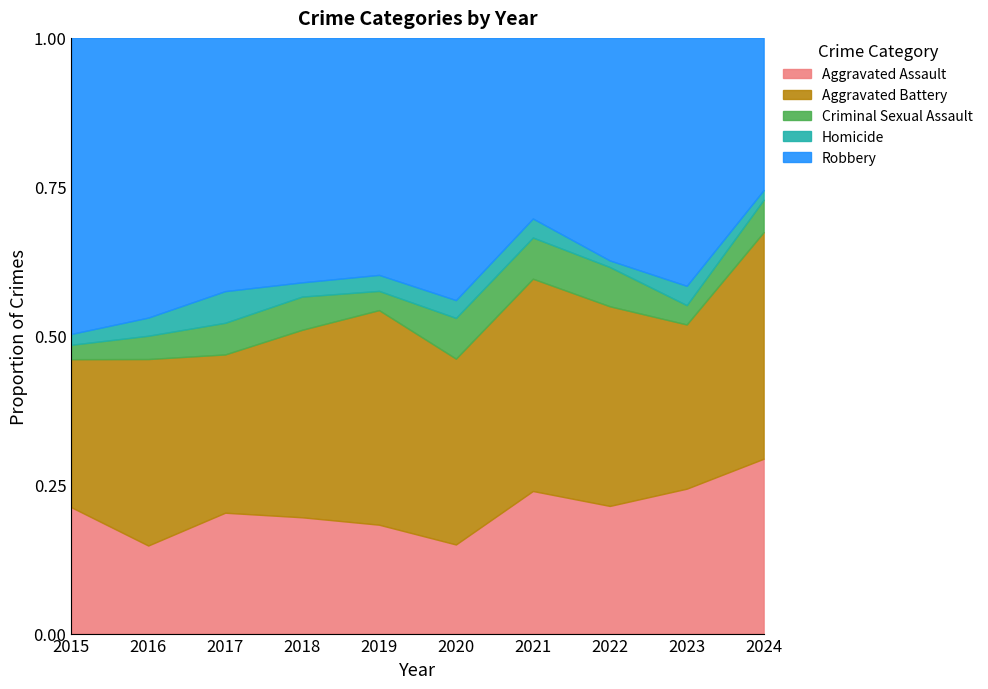

Reading right to left, transcribe all the data shown in this chart.

Aggravated Assault: 2024=54	2023=45	2022=39	2021=45	2020=35	2019=34	2018=49	2017=42	2016=34	2015=35
Aggravated Battery: 2024=70	2023=51	2022=61	2021=67	2020=73	2019=67	2018=79	2017=55	2016=72	2015=41
Criminal Sexual Assault: 2024=10	2023=6	2022=12	2021=13	2020=16	2019=6	2018=14	2017=11	2016=9	2015=4
Homicide: 2024=3	2023=6	2022=2	2021=6	2020=7	2019=5	2018=6	2017=11	2016=7	2015=3
Robbery: 2024=47	2023=77	2022=68	2021=57	2020=103	2019=74	2018=103	2017=88	2016=108	2015=82